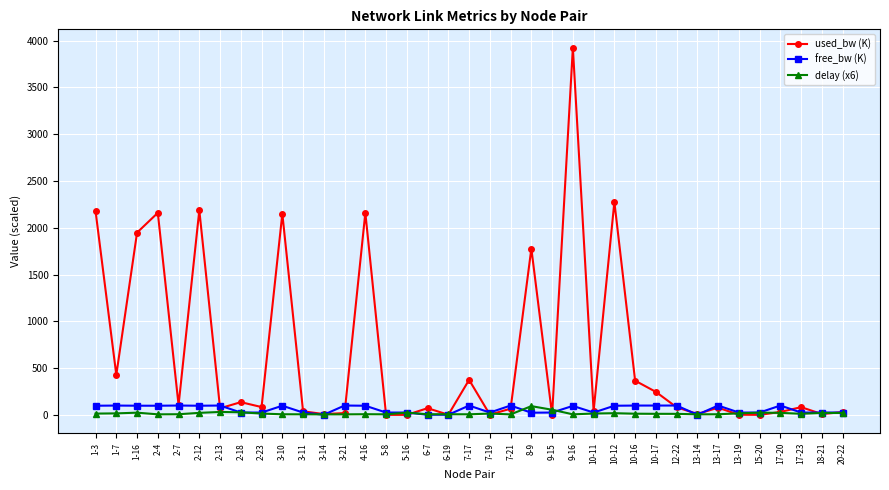

What is the value of the free_bw (K) point at the 13th from the left?

100.0